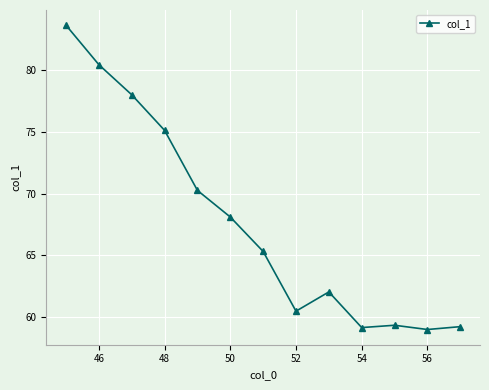

What is the smallest value displayed?

59.0